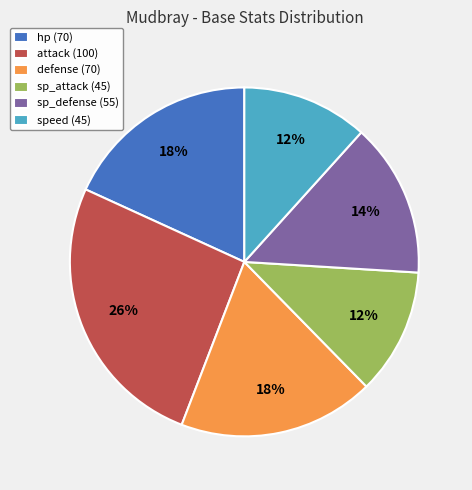

To the nearest percent, what is the difference between the largest and smallest slice percentages?

14%